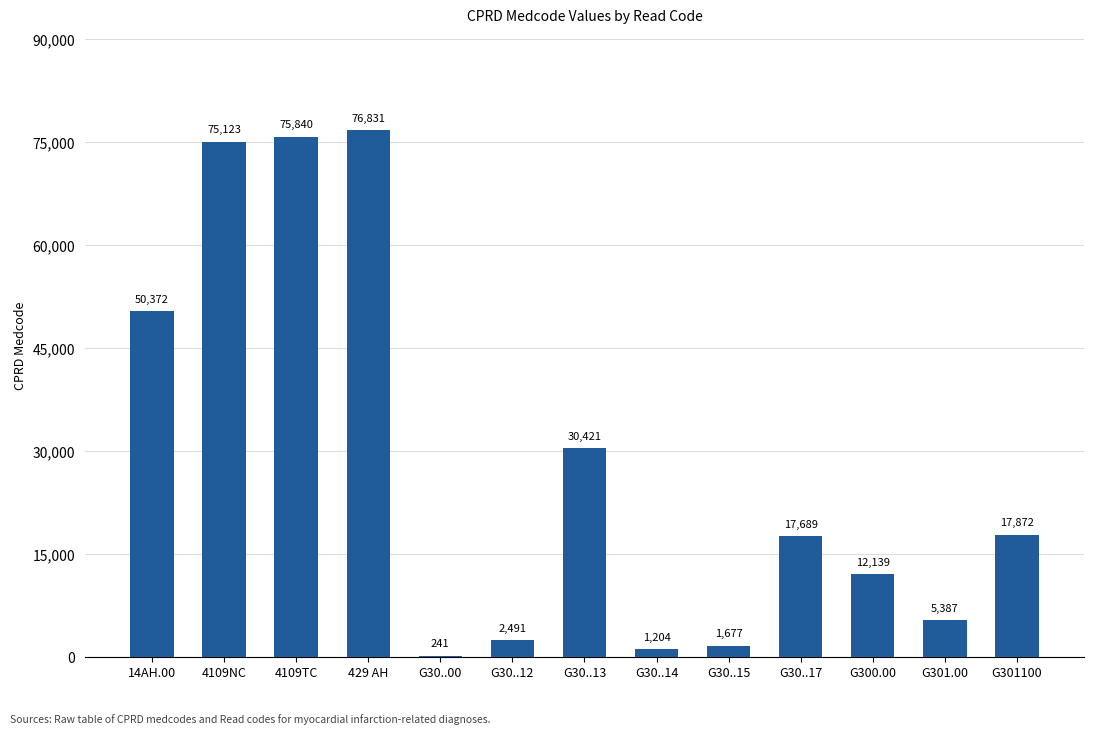

What is the greatest value displayed?

76831